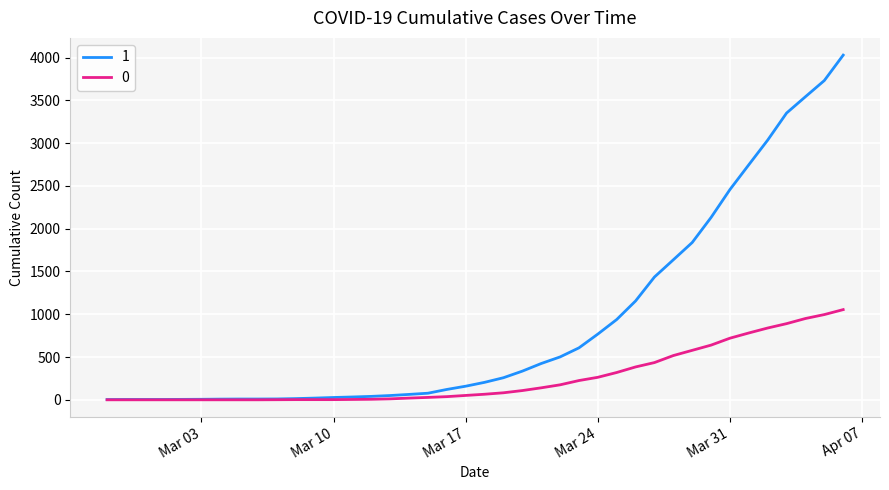

List the series in order of their peak value, highest first.

1, 0